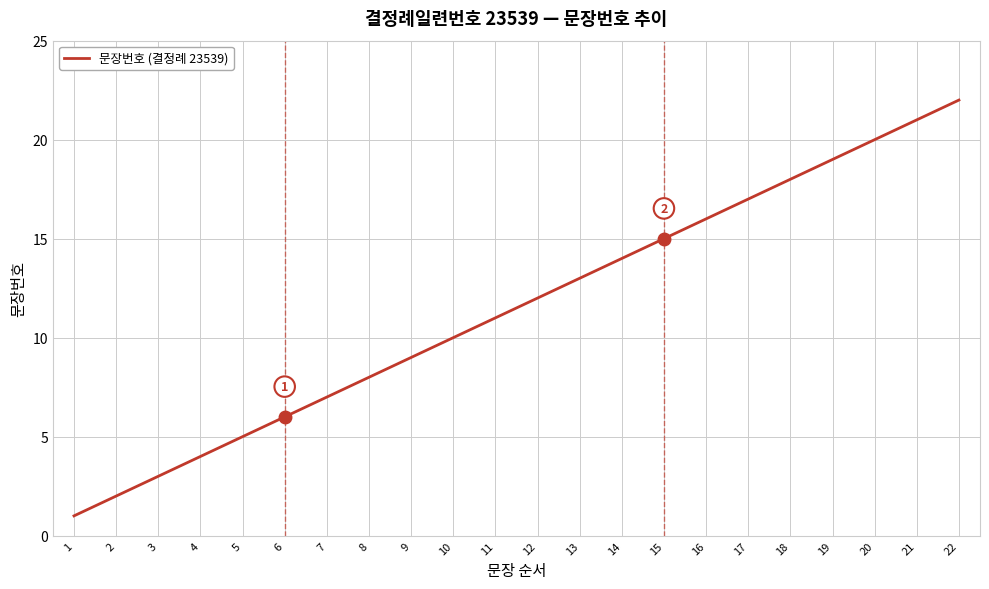

What is the maximum value shown in the chart?

22